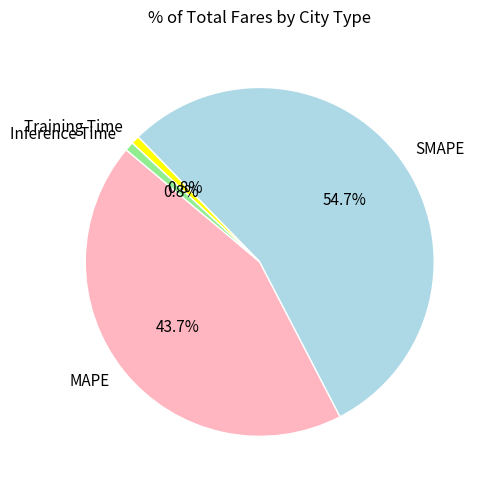

Is there any slice that represents more than half of the pie?

Yes